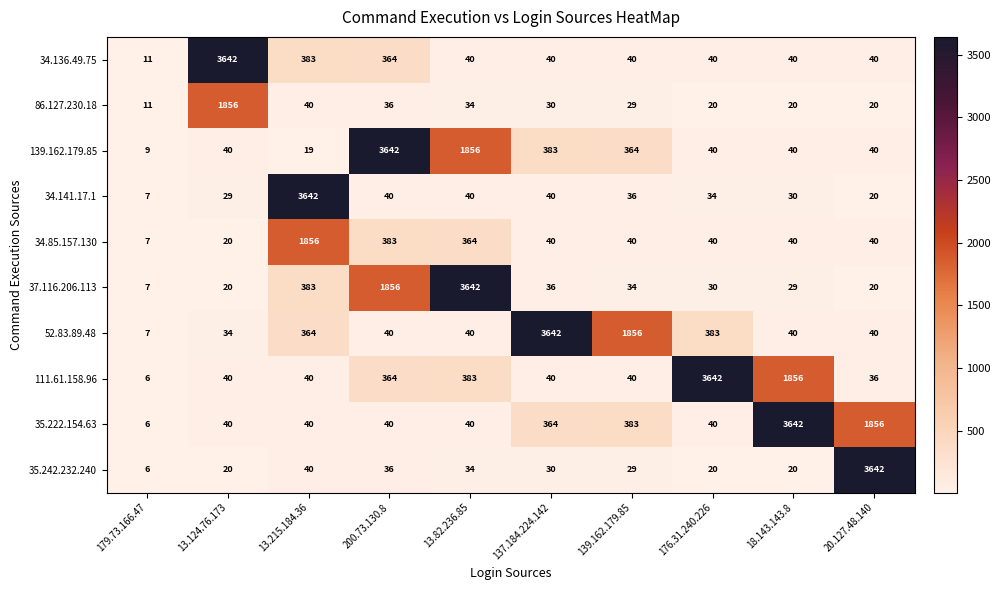

What is the highest value of the 34.85.157.130 series?

1856